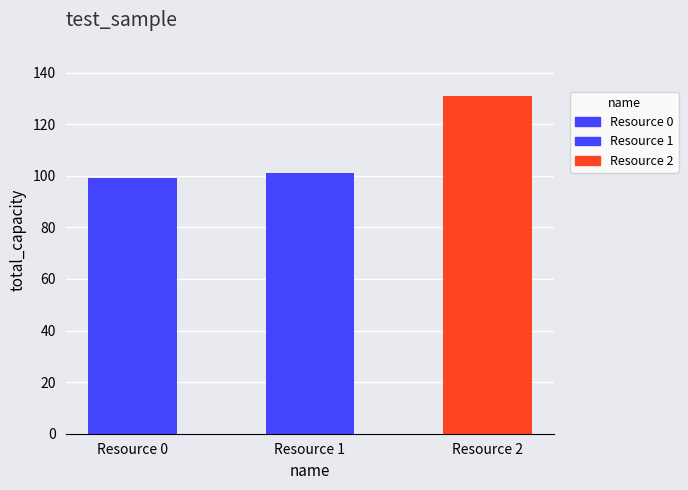

True or false: the data shows 101 at Resource 1.

True